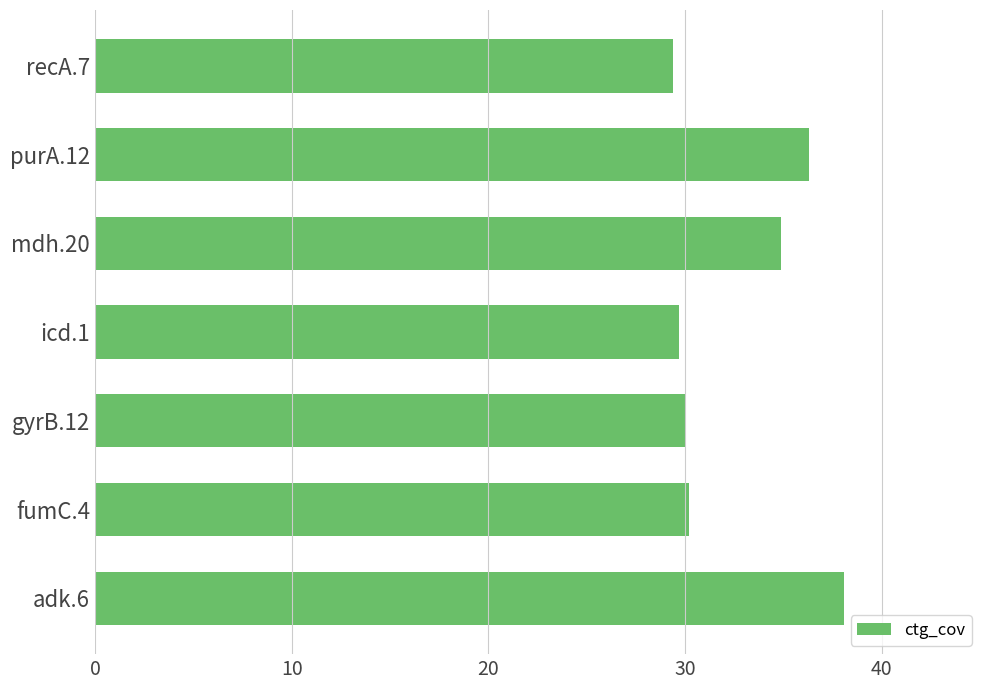

Reading bottom to top, extract all data points from this chart.

38.1	30.2	30.0	29.7	34.9	36.3	29.4